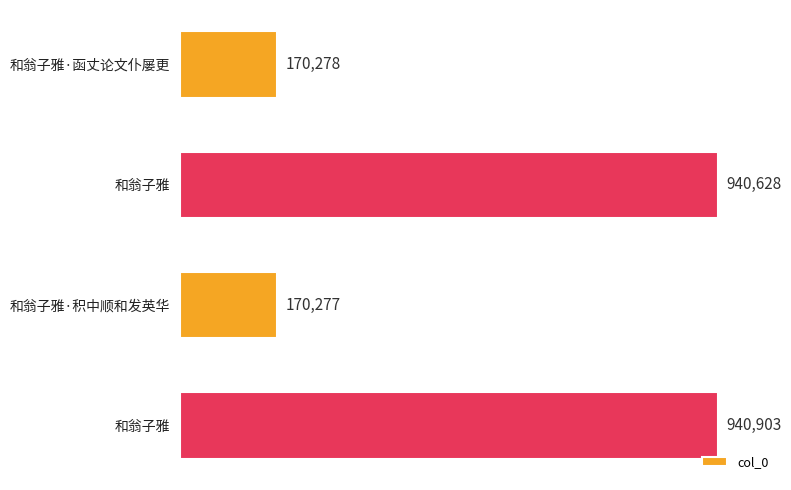

What is the average value?

555522